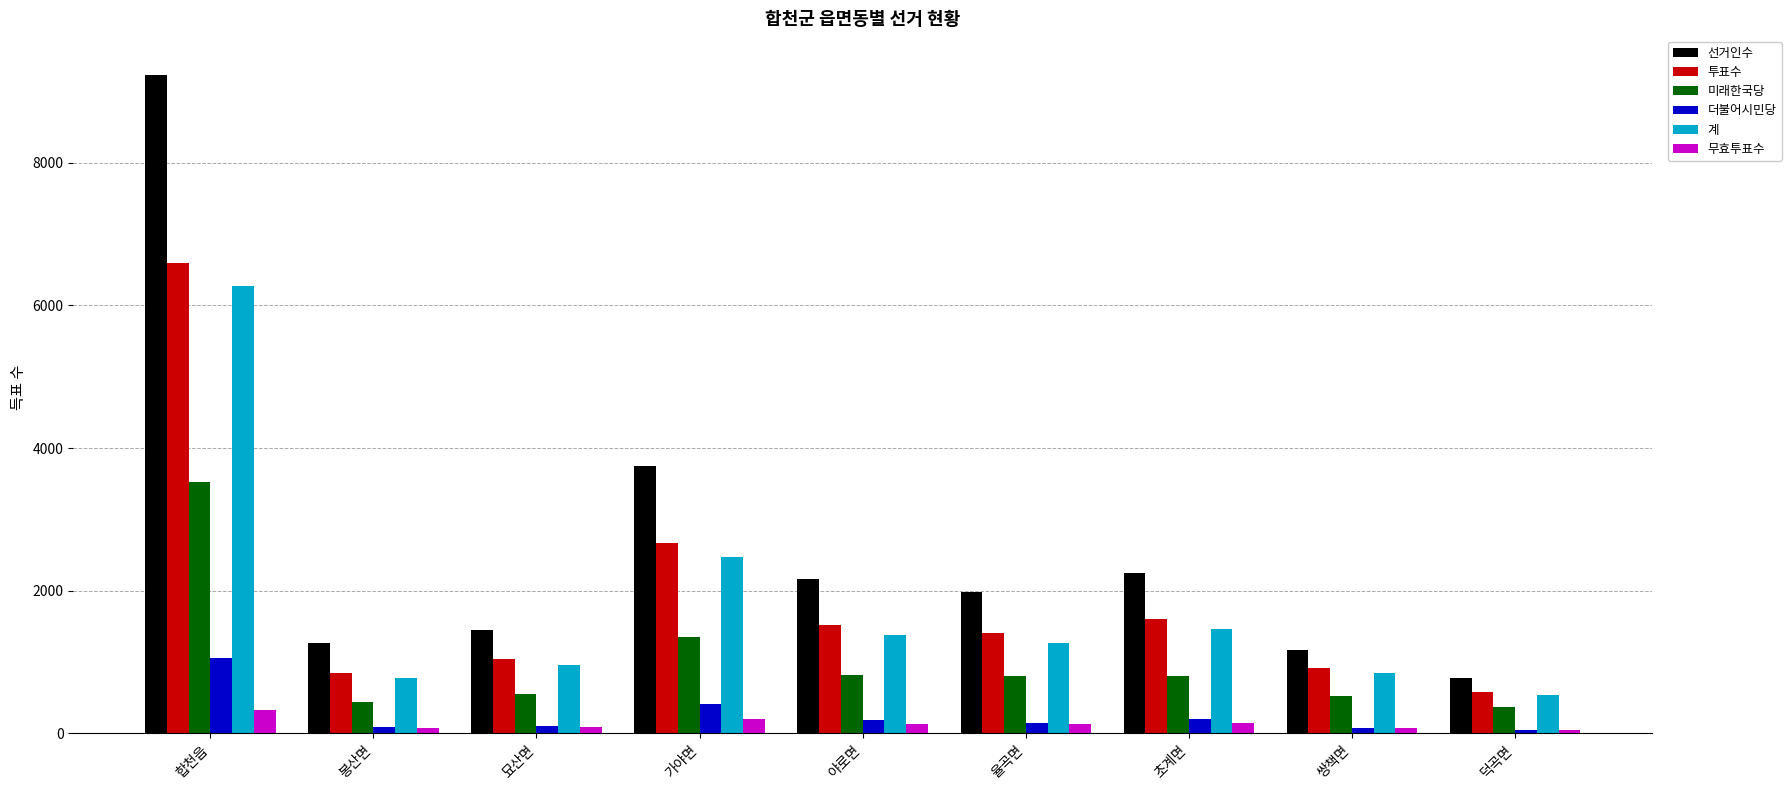

Is the value of 미래한국당 at 묘산면 greater than the value of 계 at 초계면?

No